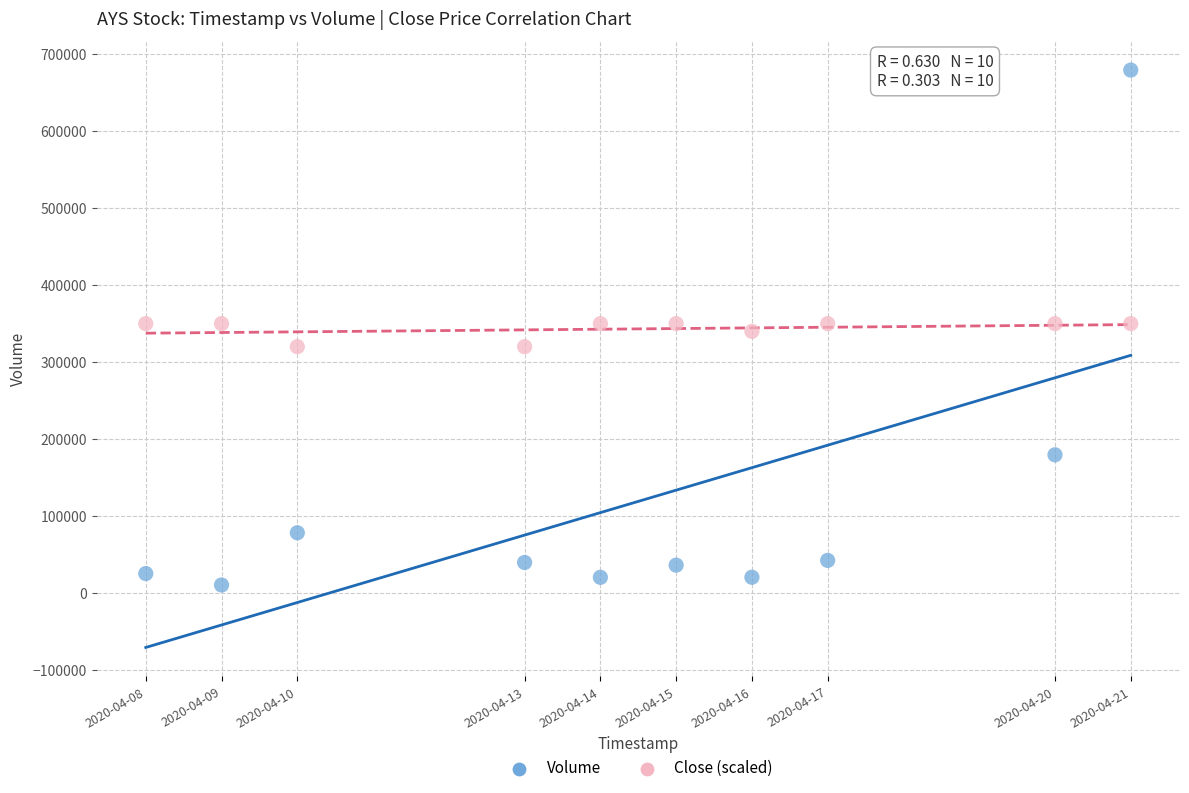

Which series contains the lowest Y value?

Volume